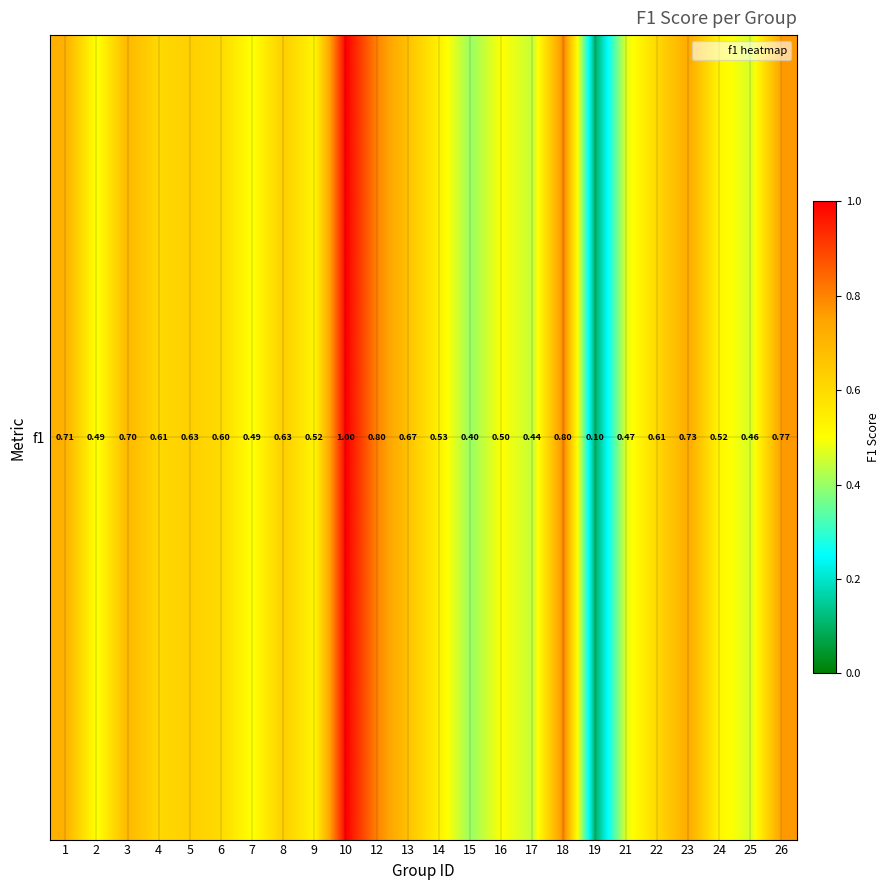

The chart shows a value of 0.3 at 16. True or false?

False